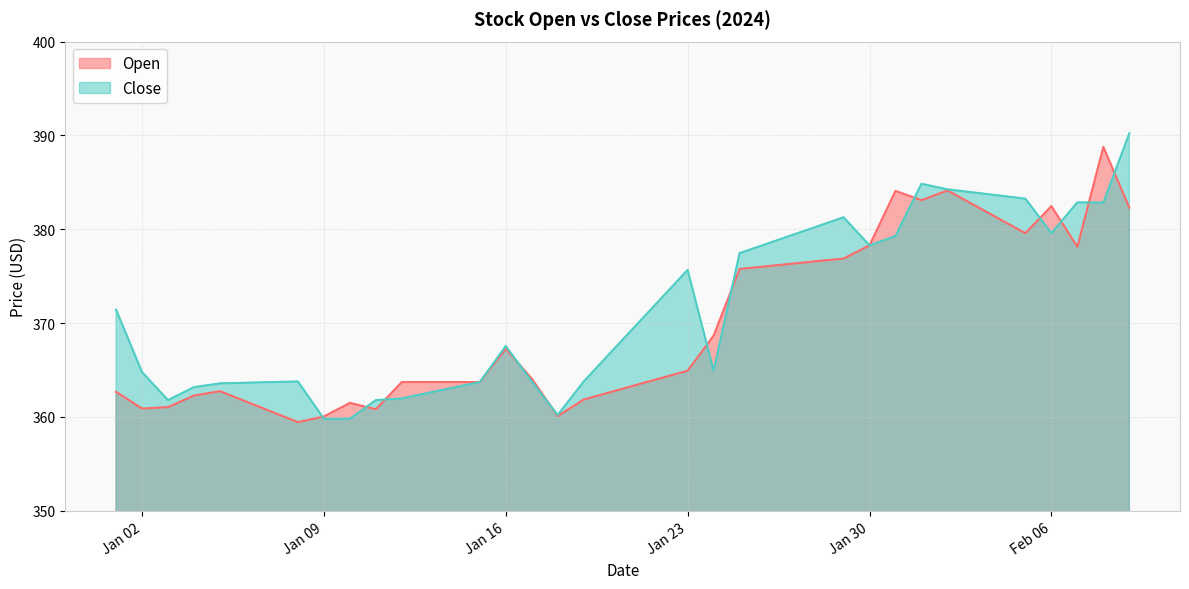

After their last crossing, which series has the higher values: Close or Open?

Close